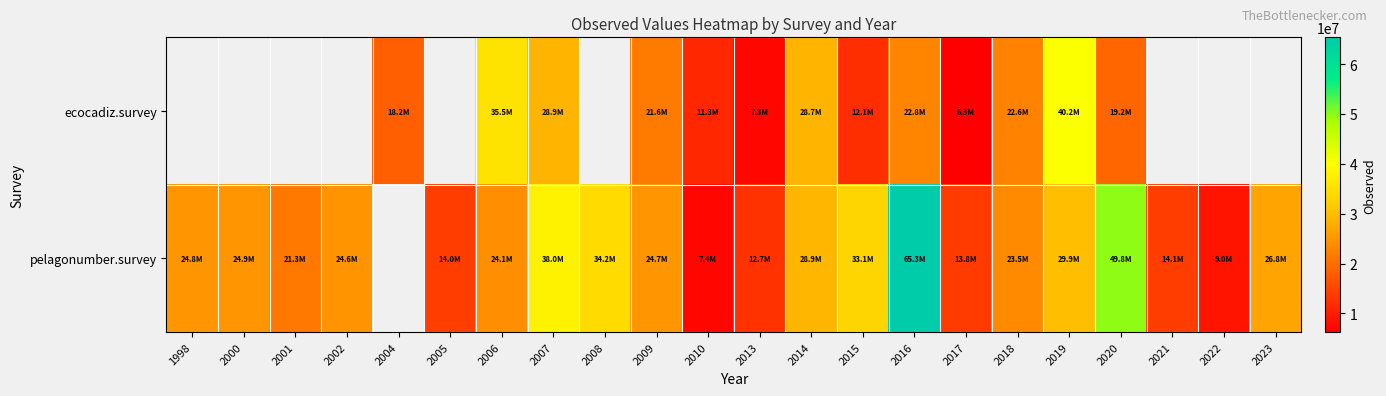

What is the lowest value of the pelagonumber.survey series?

7395000.0